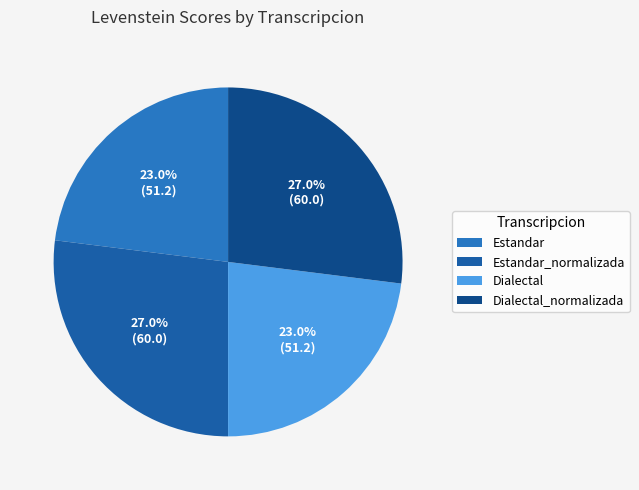

Count the number of slices in the pie.

4